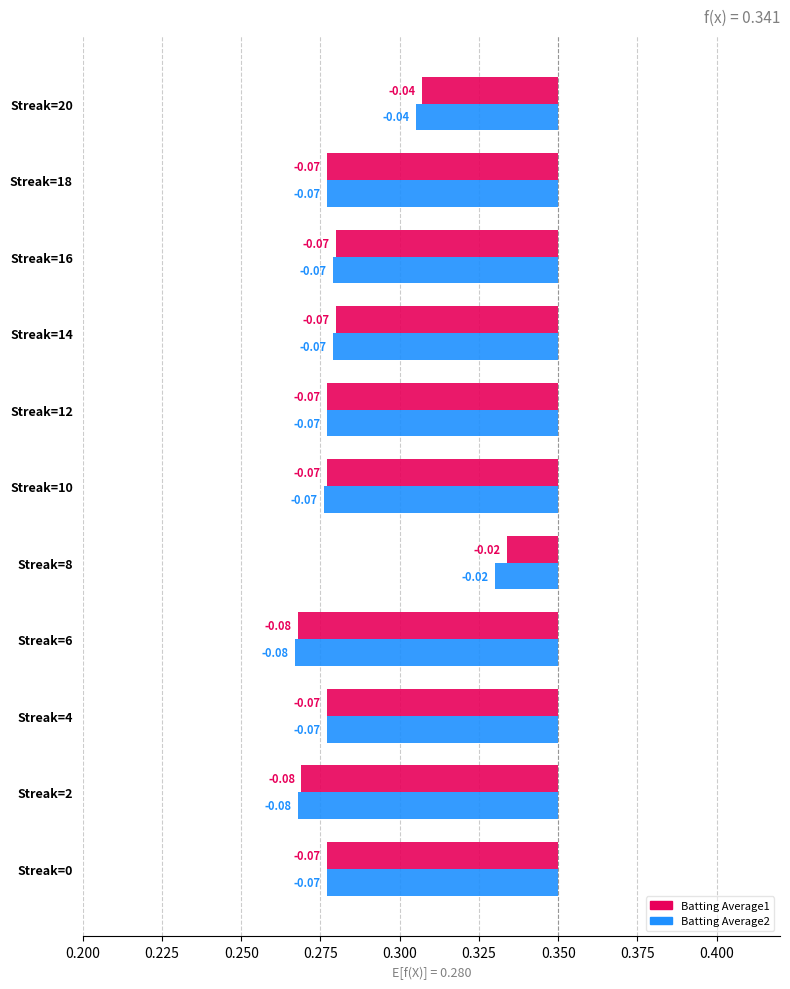

Is it true that Batting Average1 equals -0.0 at Streak=2?

False